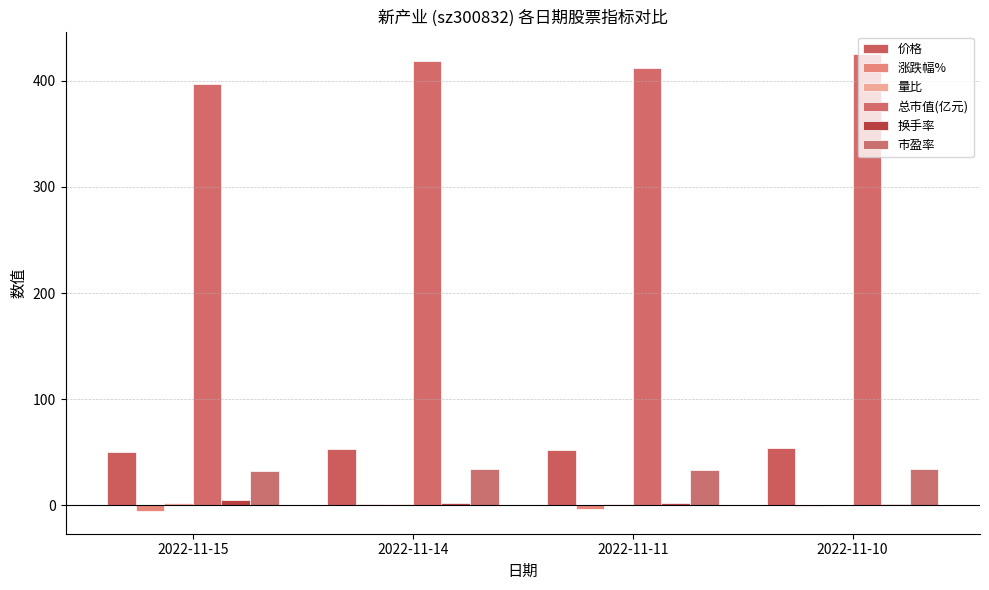

Reading left to right, what are all the values shown in this chart?

价格: 50.5	53.3	52.4	54.0
涨跌幅%: -5.2	1.7	-3.0	-0.6
量比: 2.4	1.2	1.2	0.7
总市值(亿元): 397.4	419.0	412.0	424.9
换手率: 4.9	2.4	2.4	1.8
市盈率: 32.2	34.0	33.4	34.5